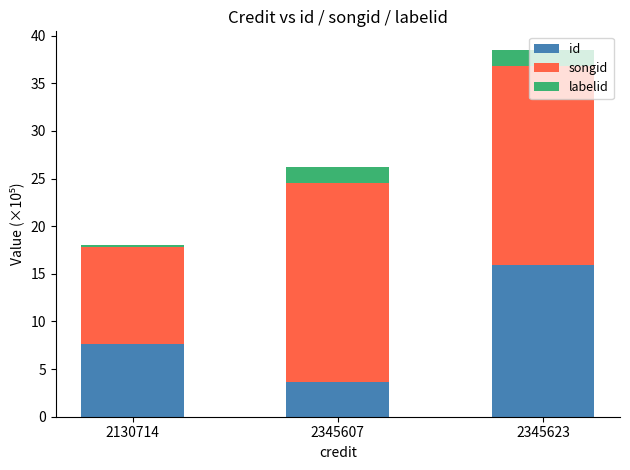

Where does the id series first go above 7?

2130714